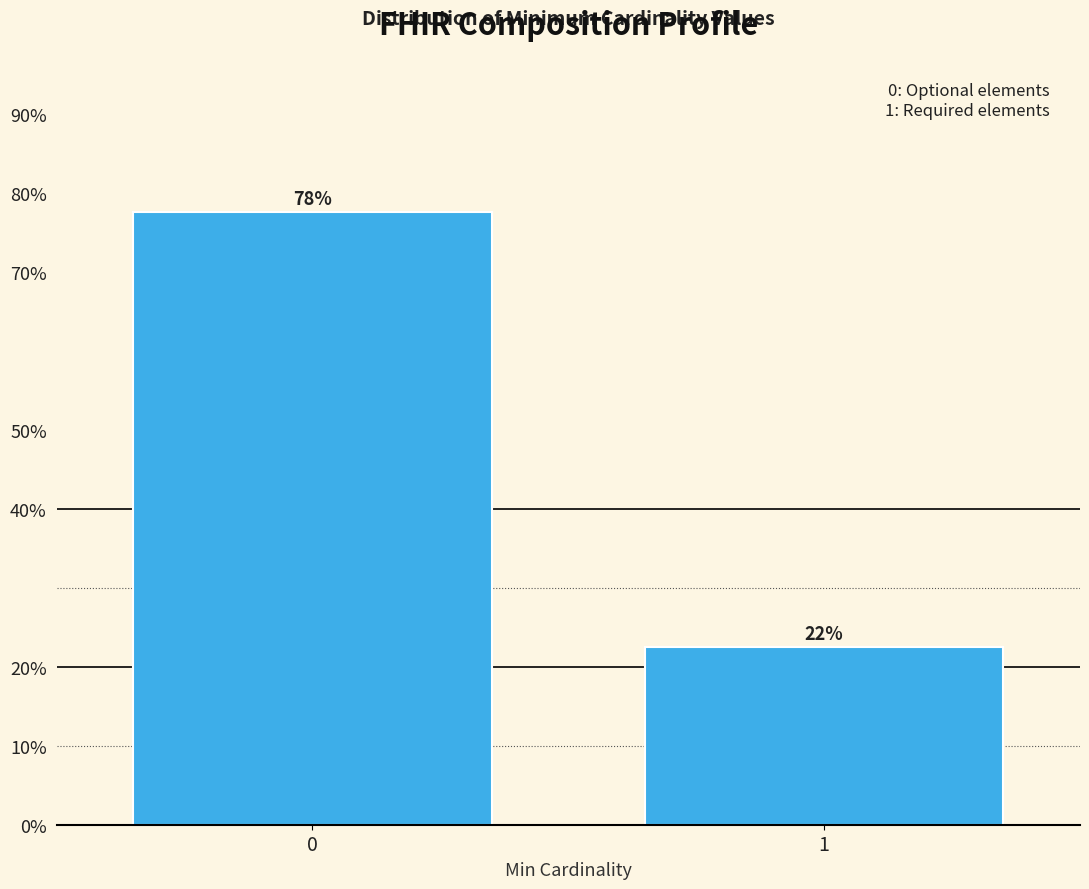

Are the bars horizontal?

No